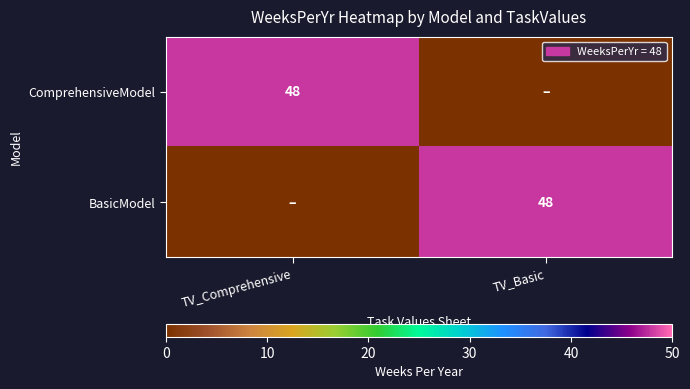

Is it true that BasicModel equals 69 at TV_Basic?

False